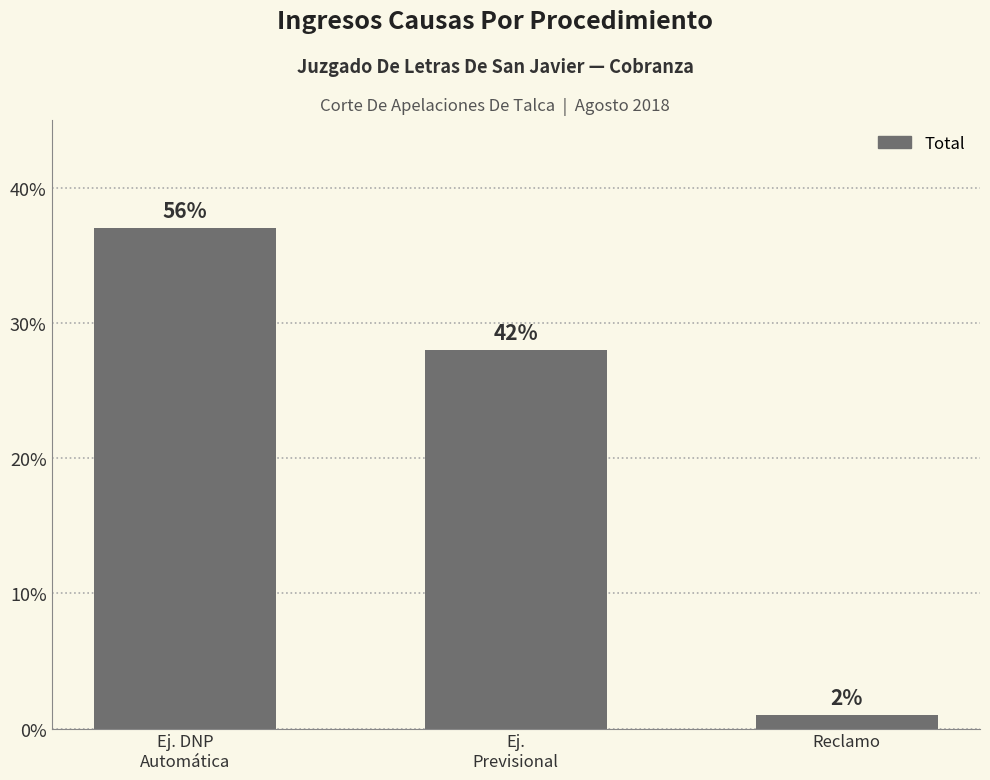

Approximately how many times larger is the value at Ej. DNP
Automática compared to Ej.
Previsional?

1.3